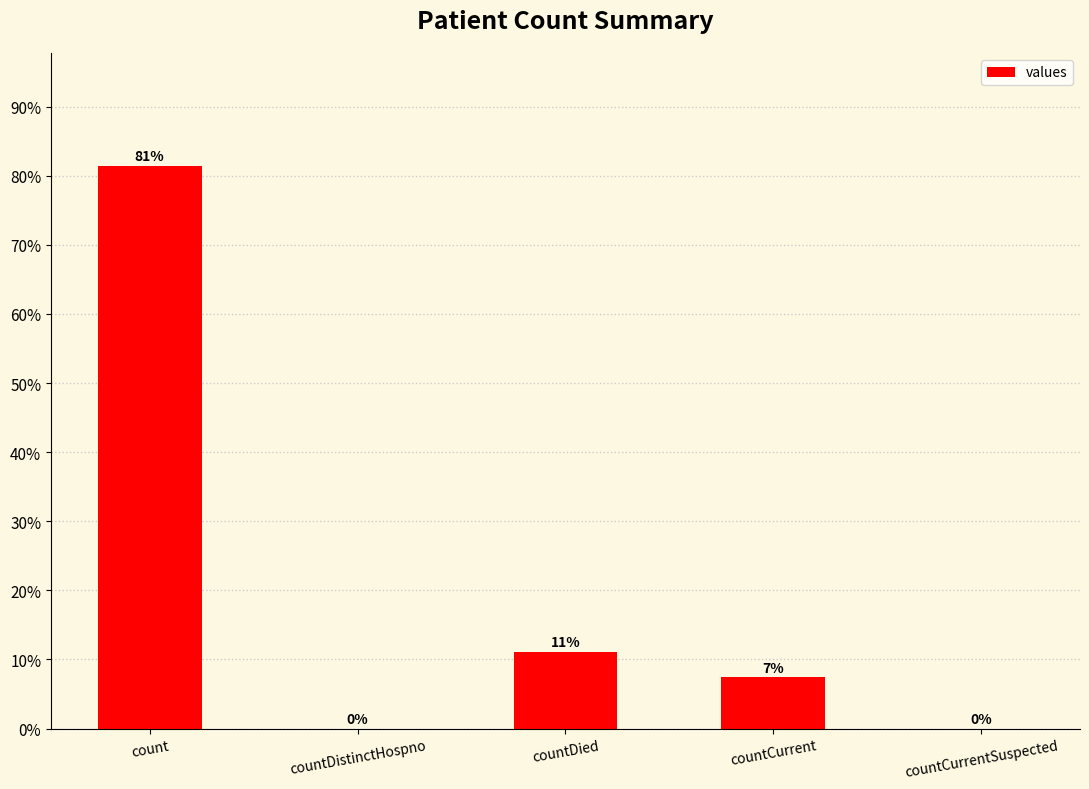

Are the bars horizontal?

No